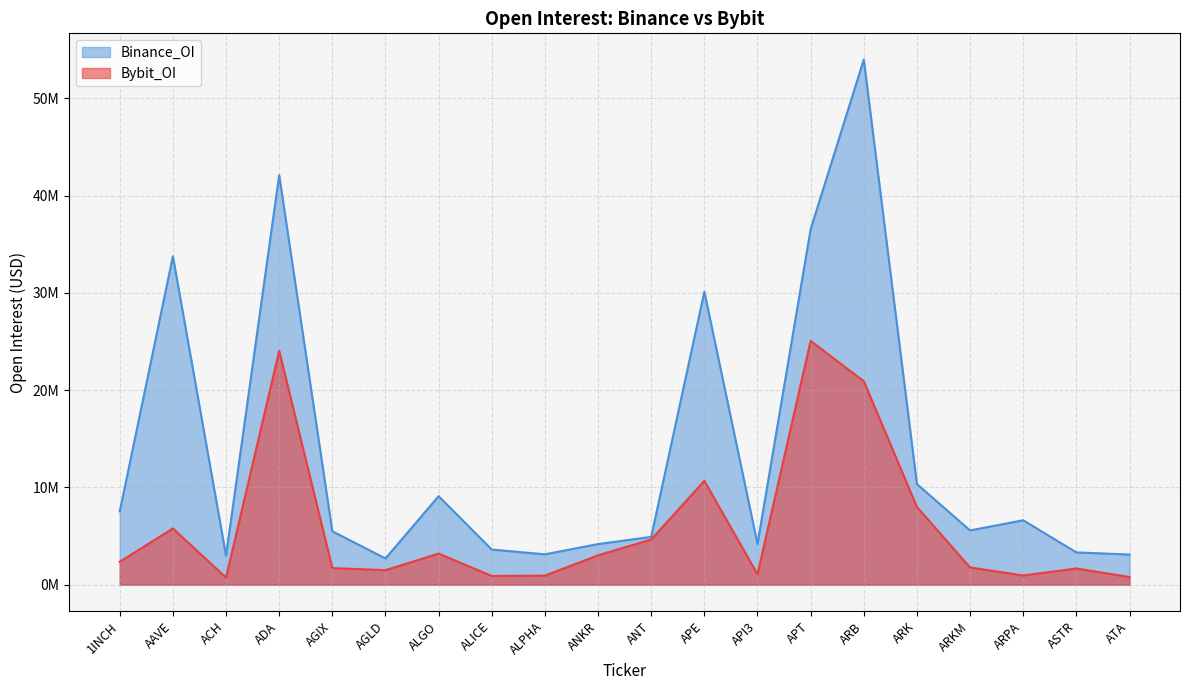

What is the sum of the Binance_OI values at APE and ARK?

40477179